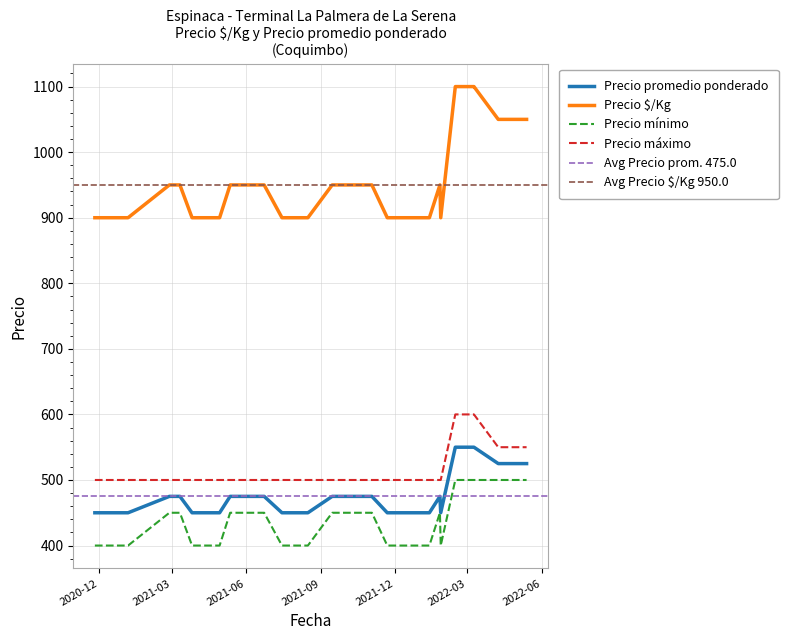

In Precio promedio ponderado, how many points are higher than both neighbors (excluding endpoints)?

7